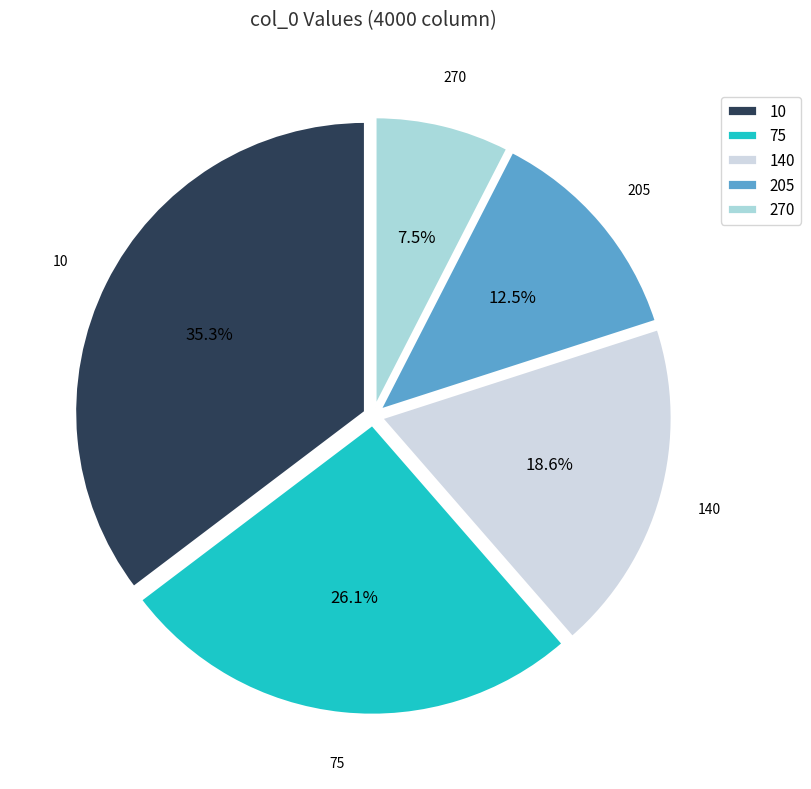

What is the largest slice in the pie chart?

10